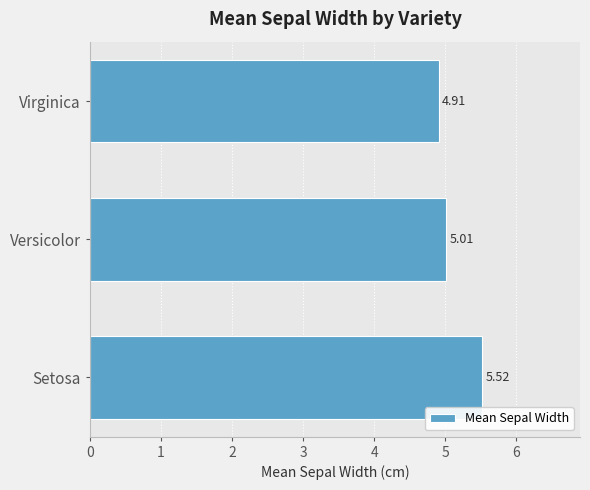

List the labels in order of value, largest first.

Setosa, Versicolor, Virginica